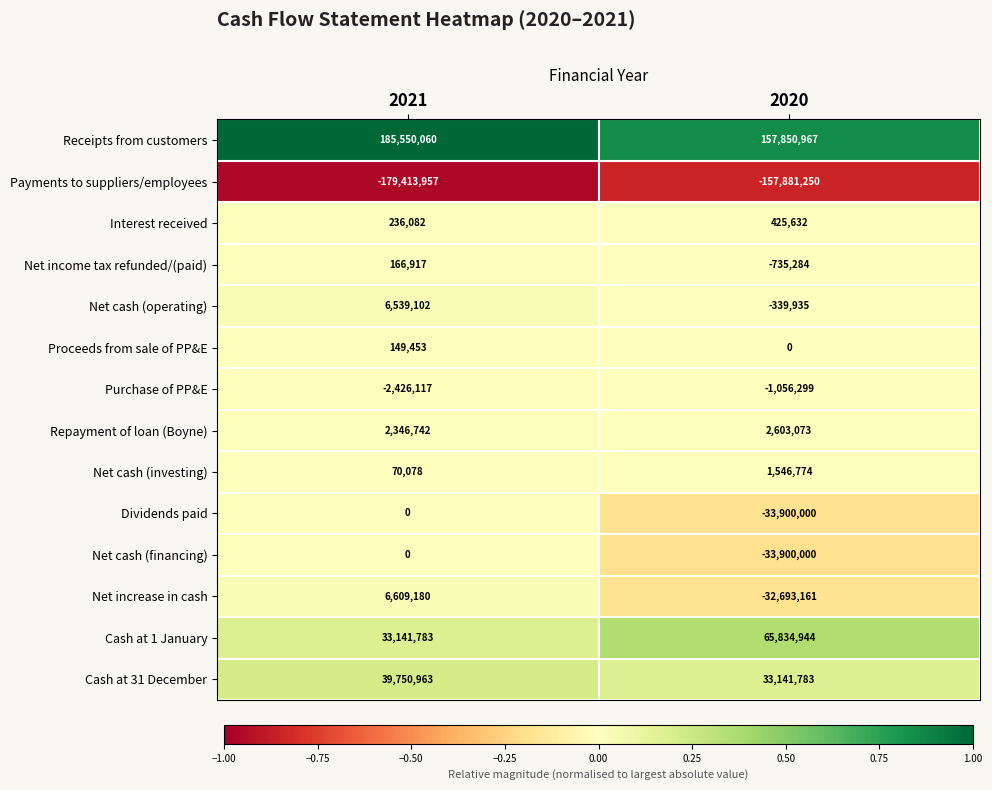

What is the minimum value shown in the chart?

-179413957